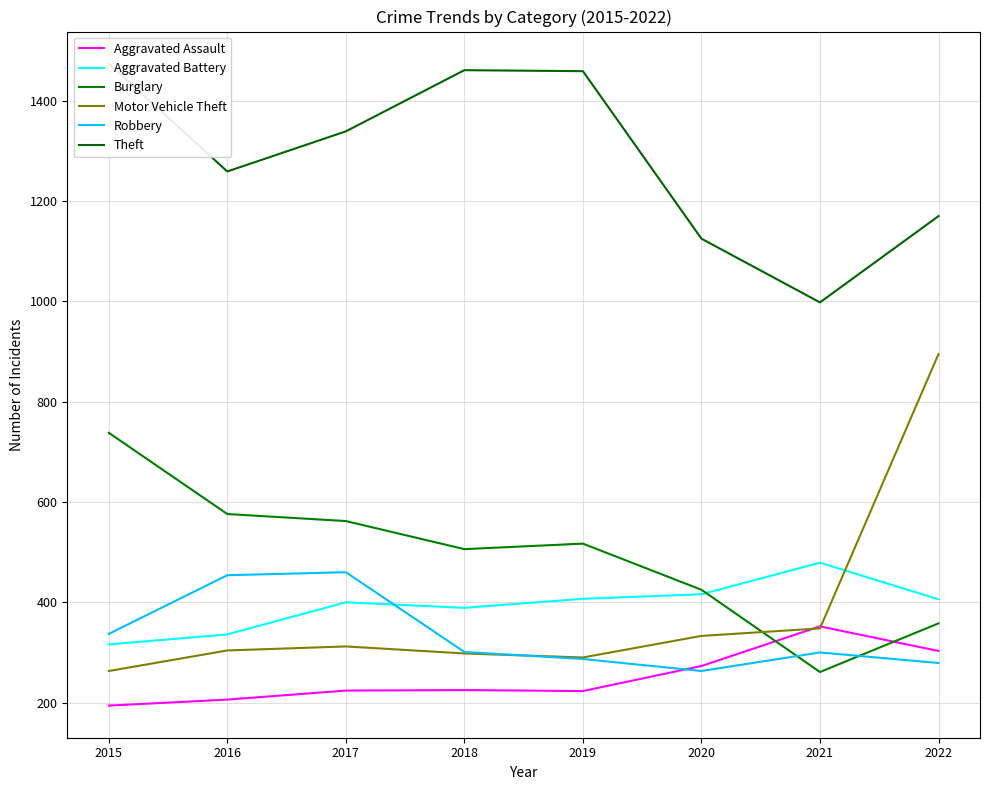

Reading left to right, list all the values displayed in this chart.

Aggravated Assault: 194	206	224	225	223	273	352	303
Aggravated Battery: 316	336	400	389	407	416	479	406
Burglary: 738	576	562	506	517	425	261	358
Motor Vehicle Theft: 263	304	312	298	290	333	348	895
Robbery: 337	454	460	301	287	263	300	279
Theft: 1474	1259	1339	1461	1459	1125	998	1170